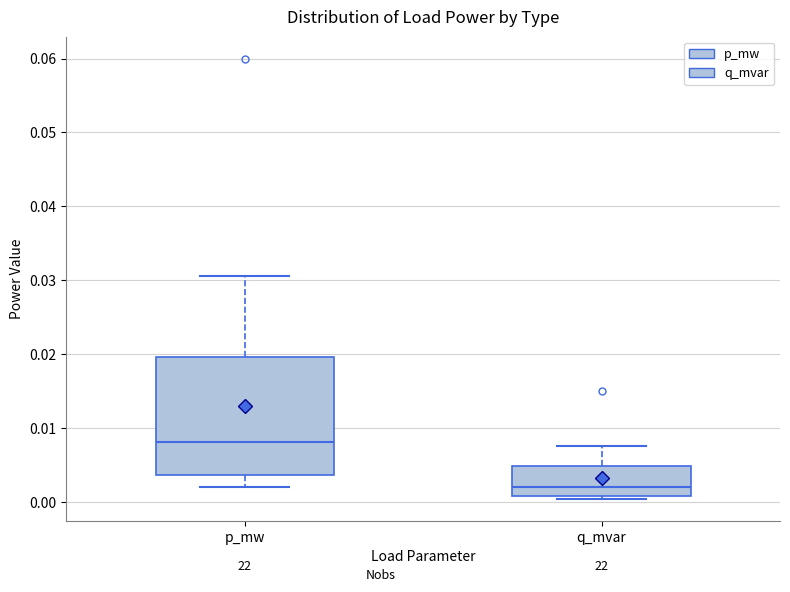

Reading left to right, transcribe this box plot: for each box, give where its median line is, the range the box spans, and where its two whiskers end, as read against the y-axis. The values are not printed on the chart, so give them approximately, as read against the axis.

p_mw: median 0.008, box 0.004 to 0.020, whiskers 0.002 to 0.031
q_mvar: median 0.002, box 0.001 to 0.005, whiskers 0.001 (just below the box's lower edge) to 0.008